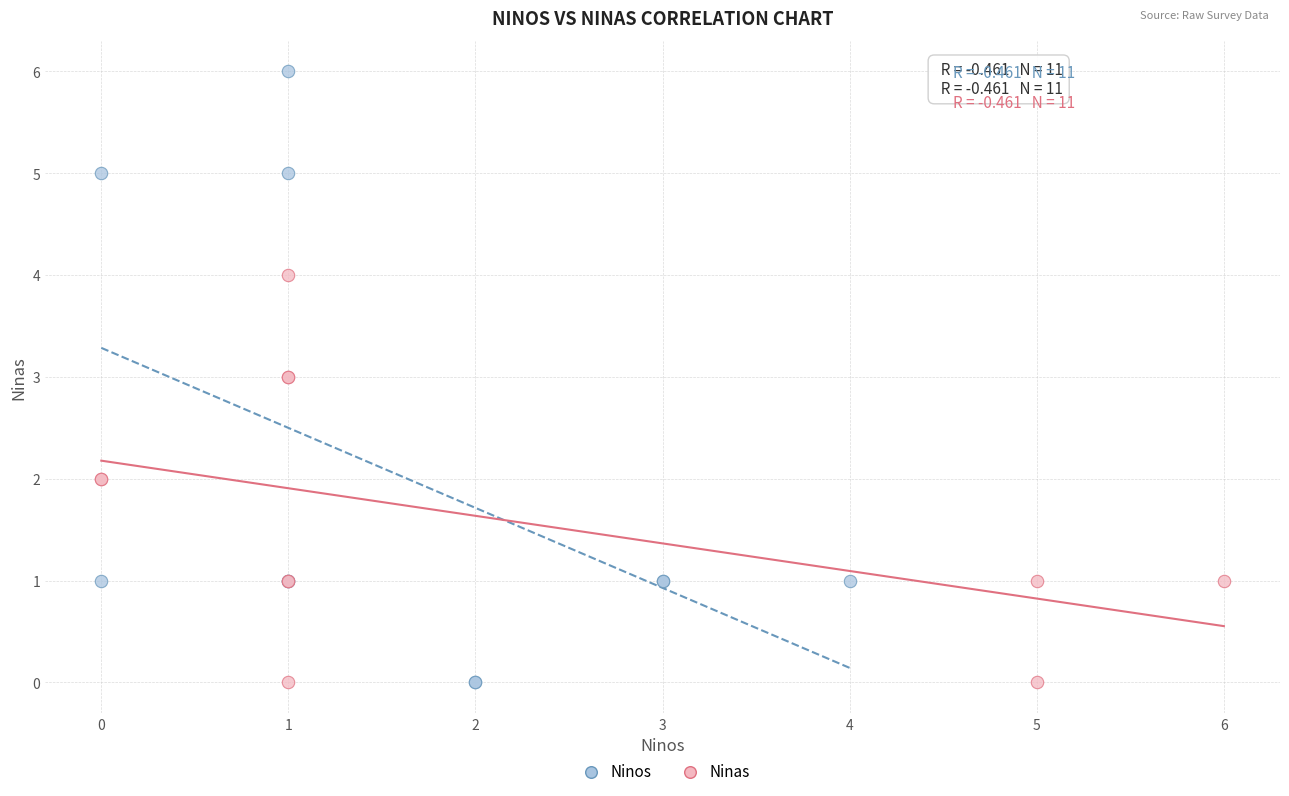

Which series contains the highest Y value?

Ninos